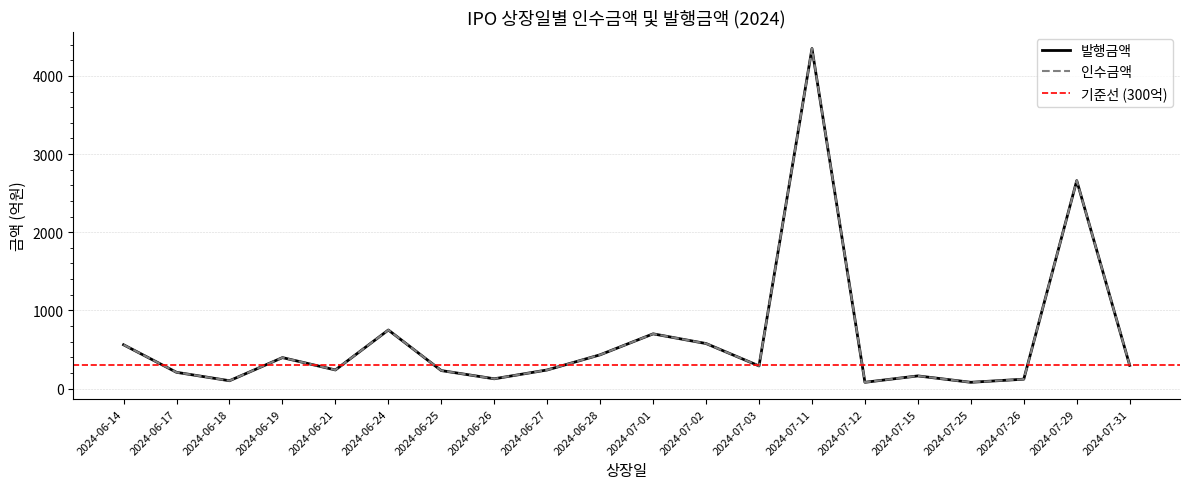

True or false: 인수금액 and 발행금액 cross at least once.

False